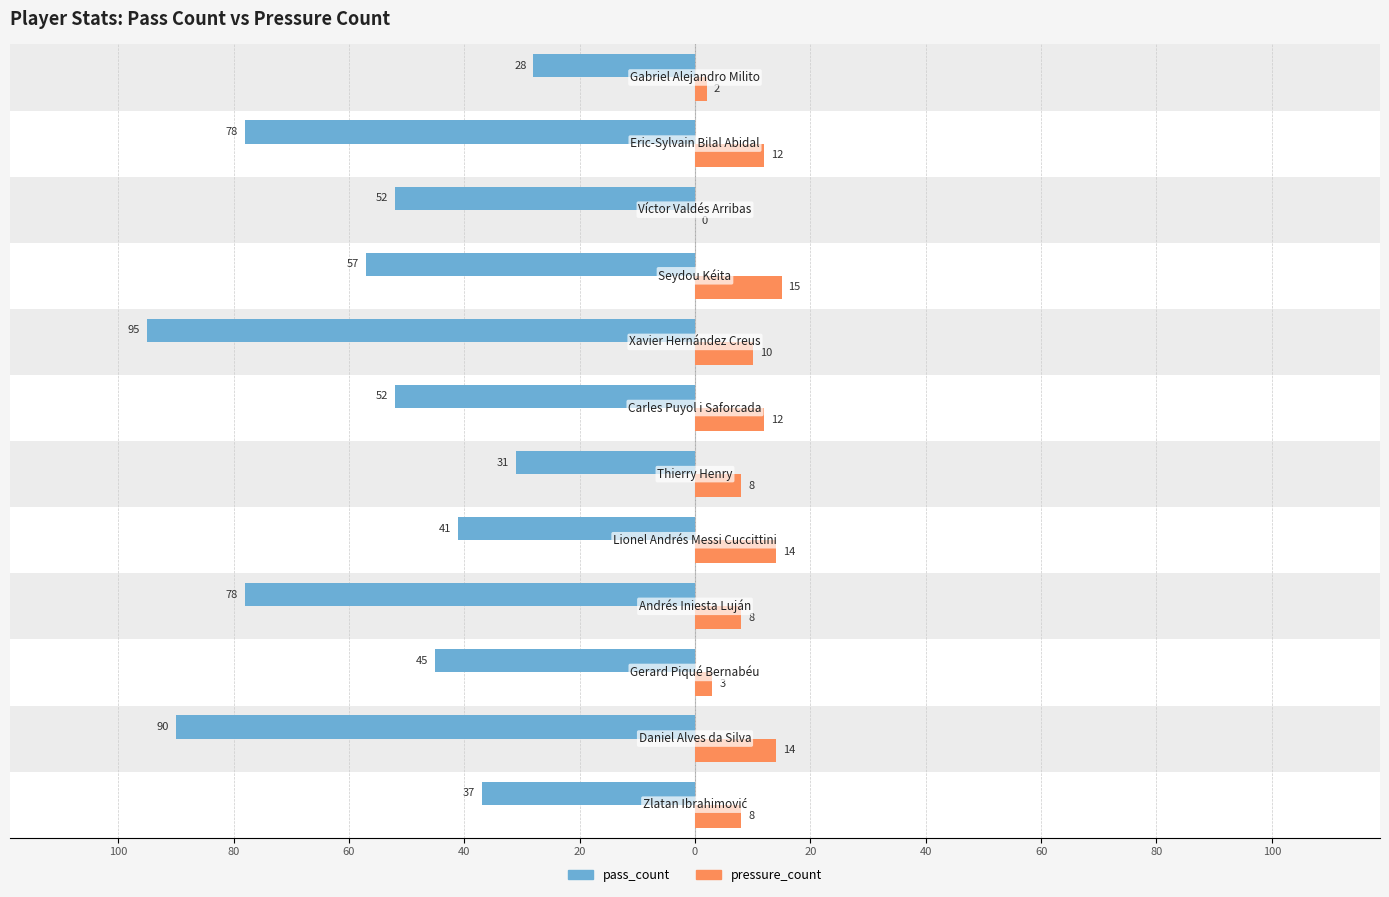

What are all the series names shown in the legend?

pass_count, pressure_count